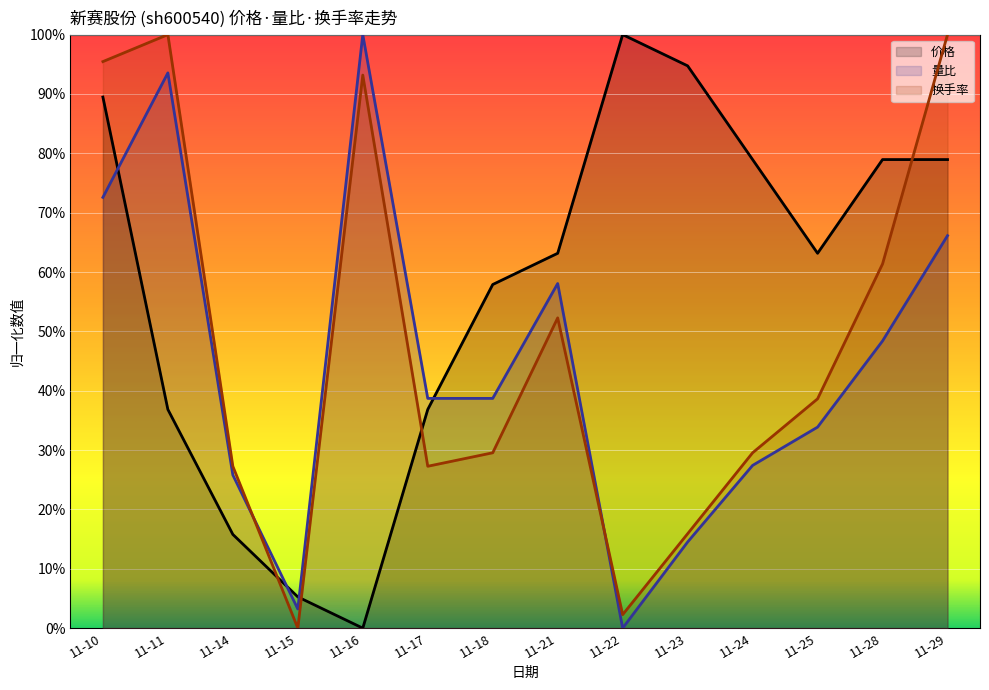

What is the value of the 换手率 point at the 2nd from the left?

1.0